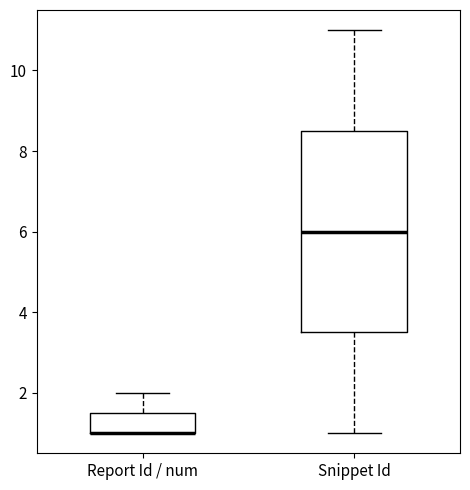

Reading left to right, read every box against the y-axis: the position of its median line, the range the box covers, and the ends of its whiskers. The values are not printed on the chart, so give them approximately, as read against the axis.

Report Id / num: median 1.0 (drawn on the box's lower edge), box 1.0 to 1.6, whiskers 1.0 to 2.0
Snippet Id: median 6.0, box 3.6 to 8.6, whiskers 1.0 to 11.0